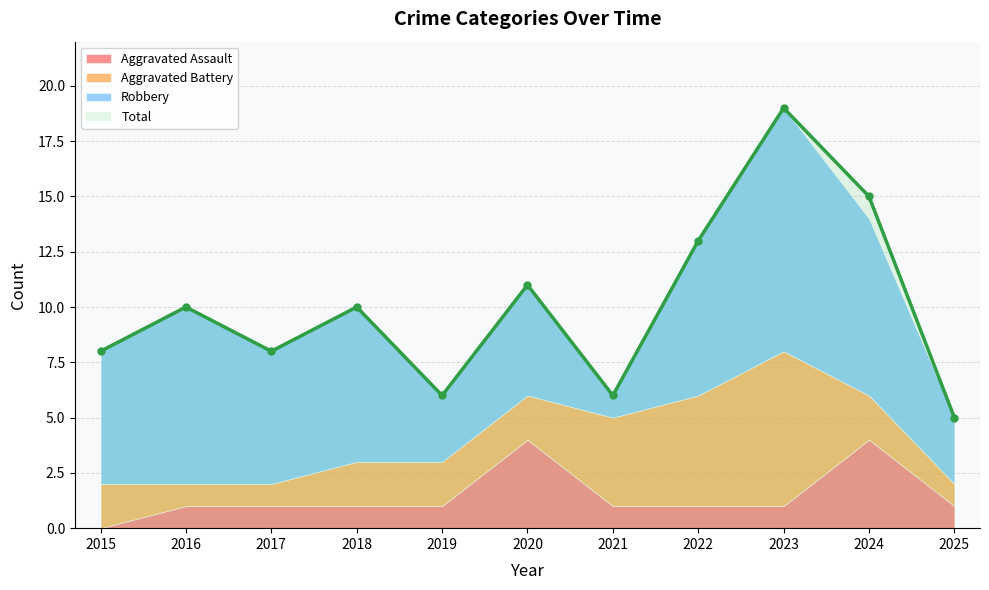

What value does the Aggravated Battery series have at 2024?

2